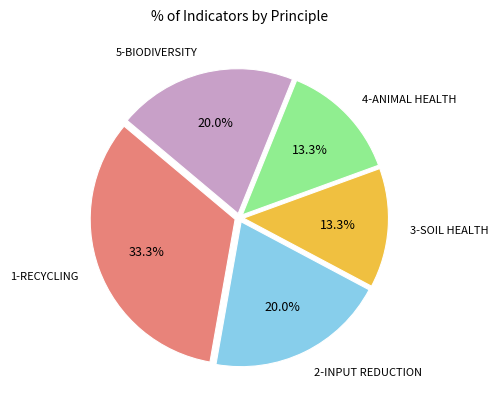

How many slices are in this pie chart?

5